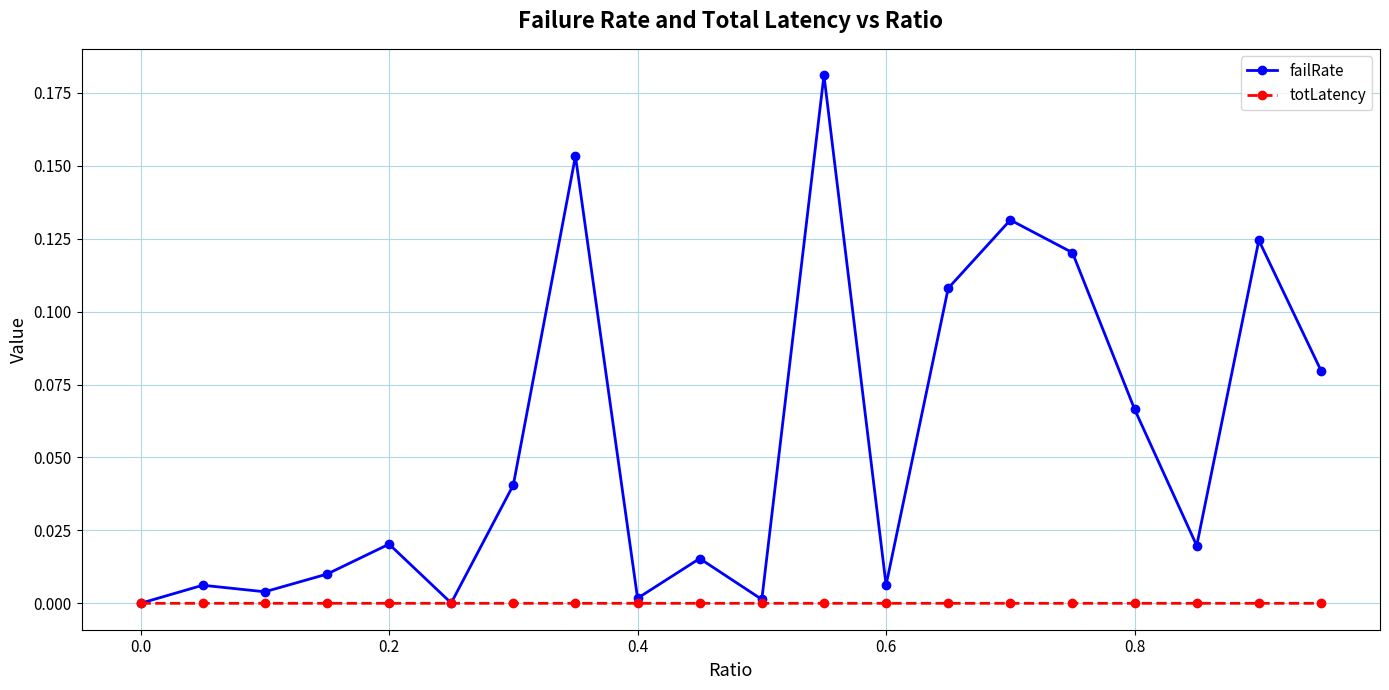

Count the number of categories in the chart.

20